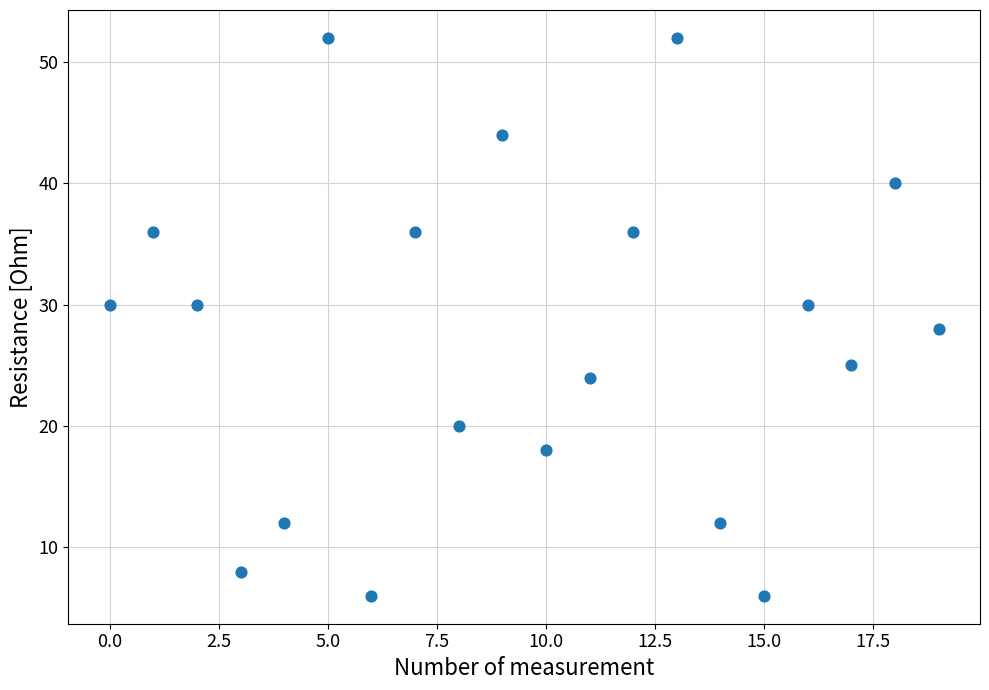

What is the range of Y values (max minus min)?

46